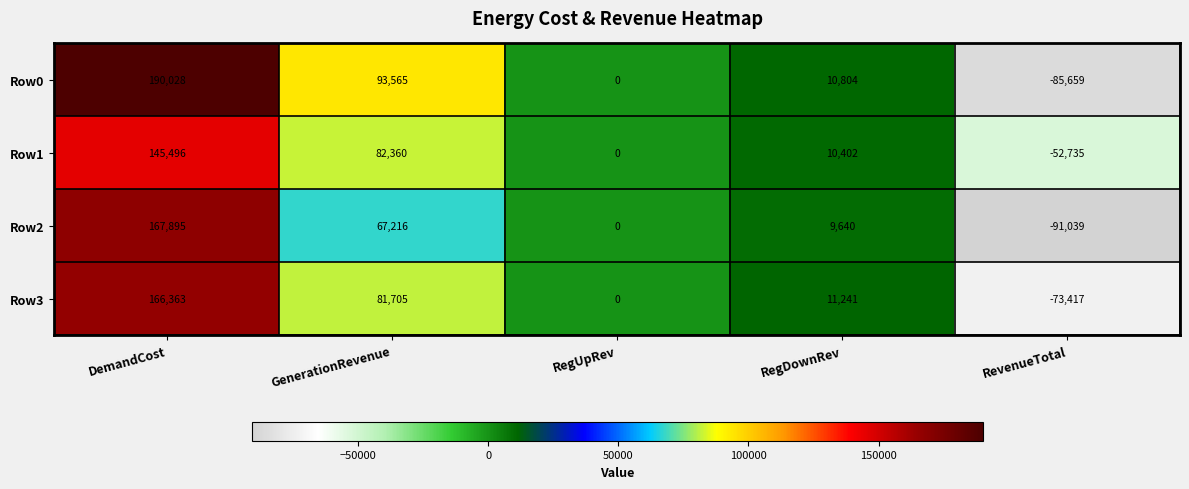

What is the difference between the second highest and second lowest values in the Row0 series?

93565